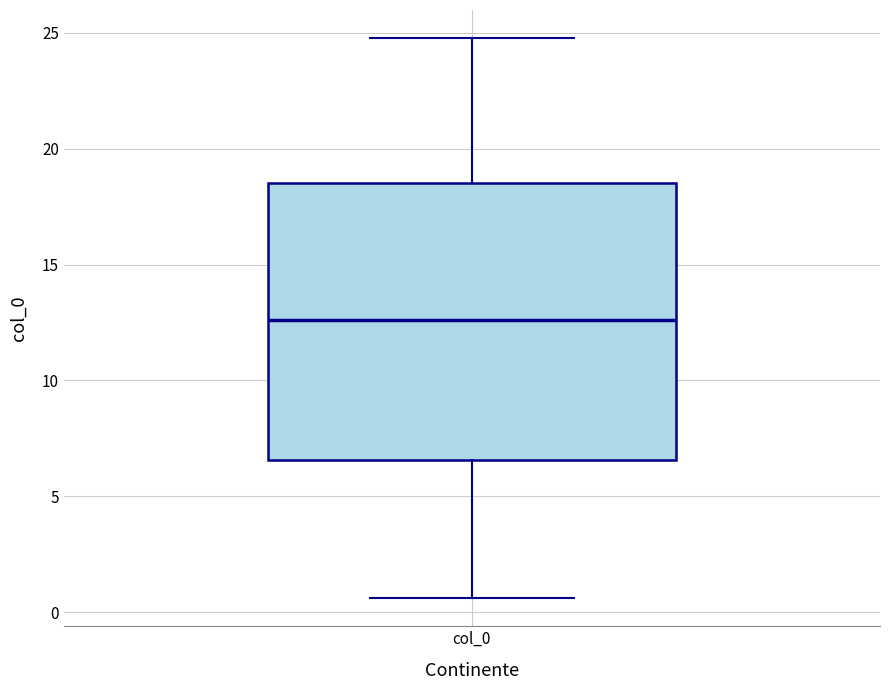

Where does the lower whisker of the box for col_0 end on the y-axis? The values are not printed on the chart, so give them approximately, as read against the axis.

0.5